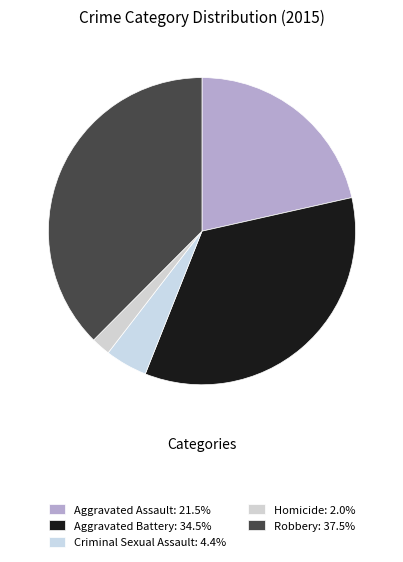

Count the number of slices in the pie.

5